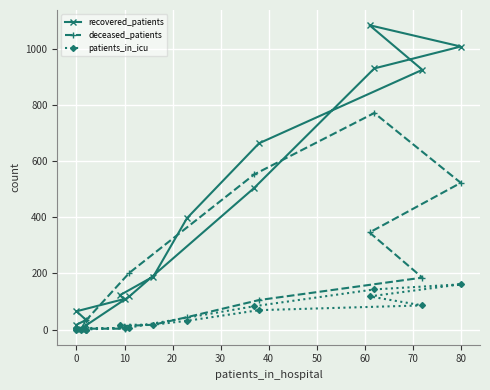

Reading left to right, list all the values displayed in this chart.

recovered_patients: 17	34	65	109	122	189	397	664	926	1085	1009	931	505	118	15	3
deceased_patients: 2	0	3	3	12	17	44	105	185	346	523	772	553	202	33	2
patients_in_icu: 0	0	6	4	17	17	31	69	86	118	161	143	83	7	0	0